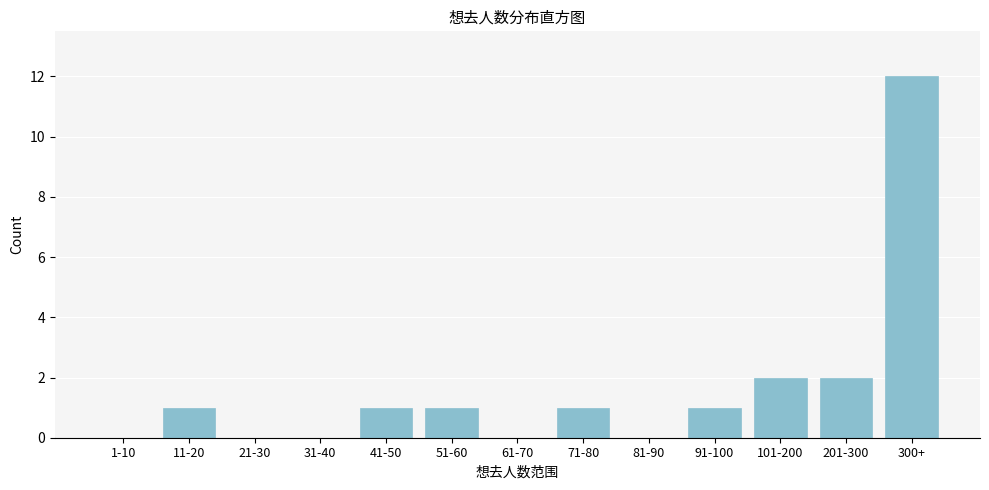

Reading left to right, transcribe all the data shown in this chart.

1-10=0	11-20=1	21-30=0	31-40=0	41-50=1	51-60=1	61-70=0	71-80=1	81-90=0	91-100=1	101-200=2	201-300=2	300+=12